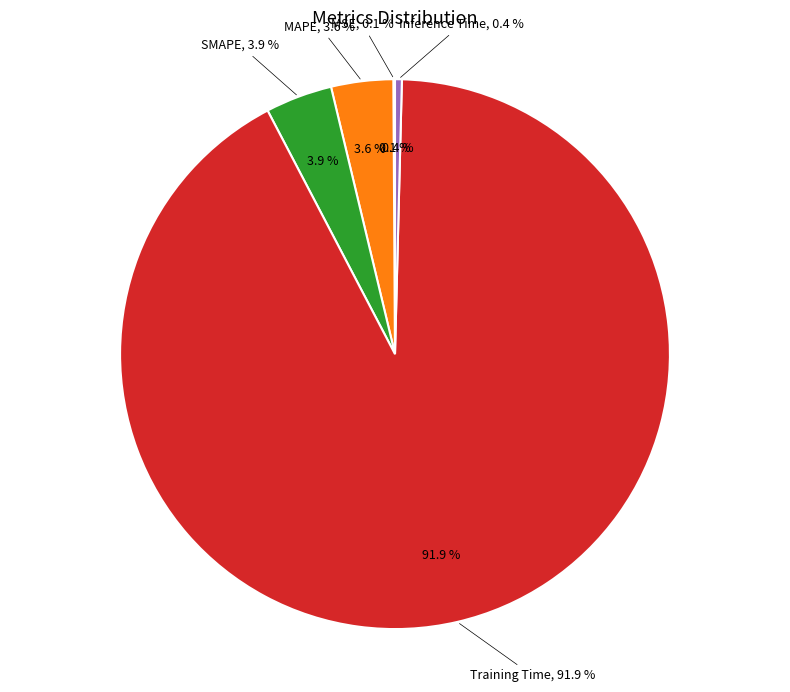

Which has a higher value, Inference Time or MAPE?

MAPE